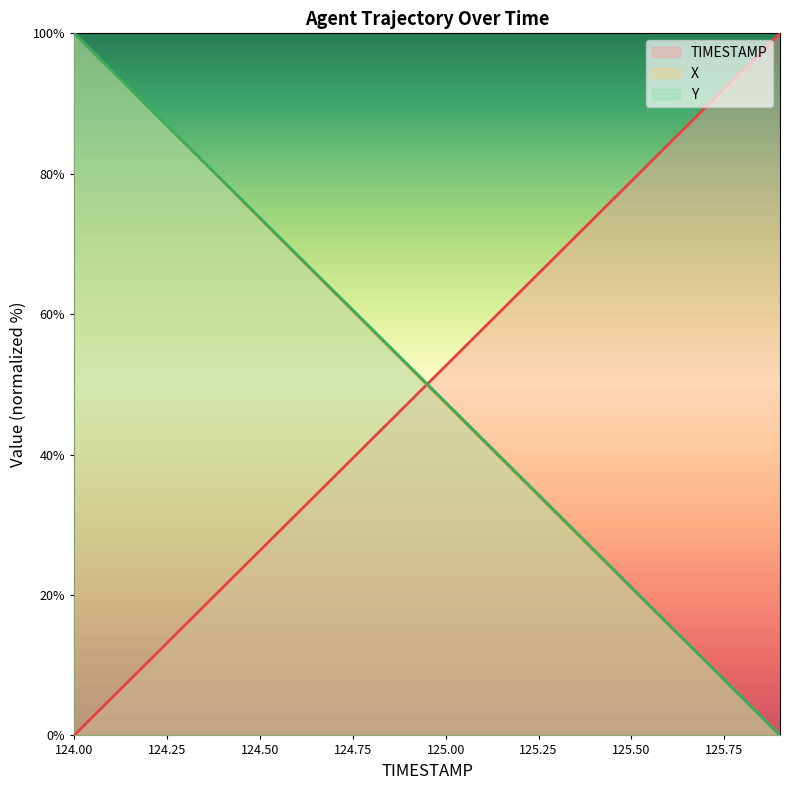

Is it true that Y equals 52.7 at 124.9?

True